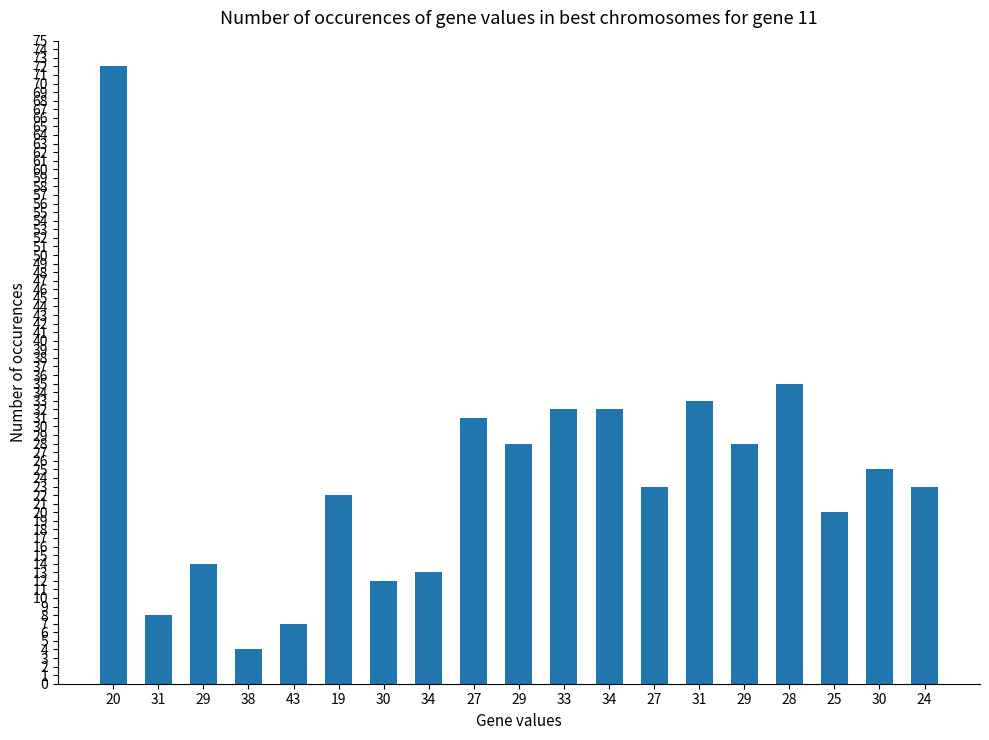

Rank the categories by value from lowest to highest.

38, 43, 31, 30, 34, 29, 25, 19, 27, 24, 30, 29, 29, 27, 33, 34, 31, 28, 20